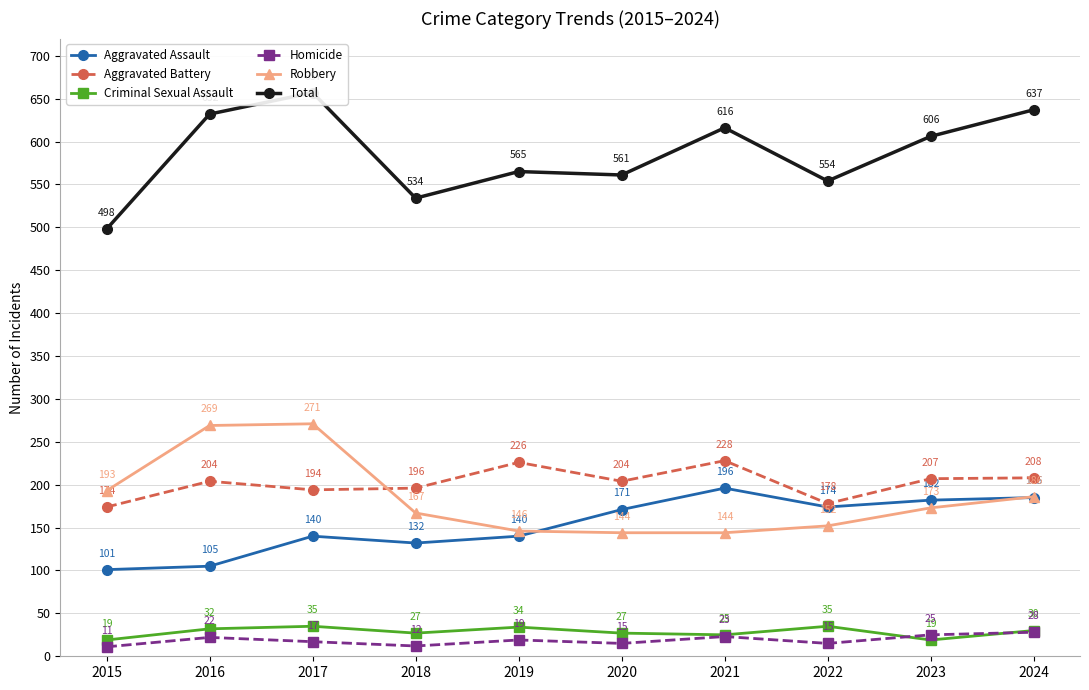

True or false: Homicide has a value of 15 at 2020.

True